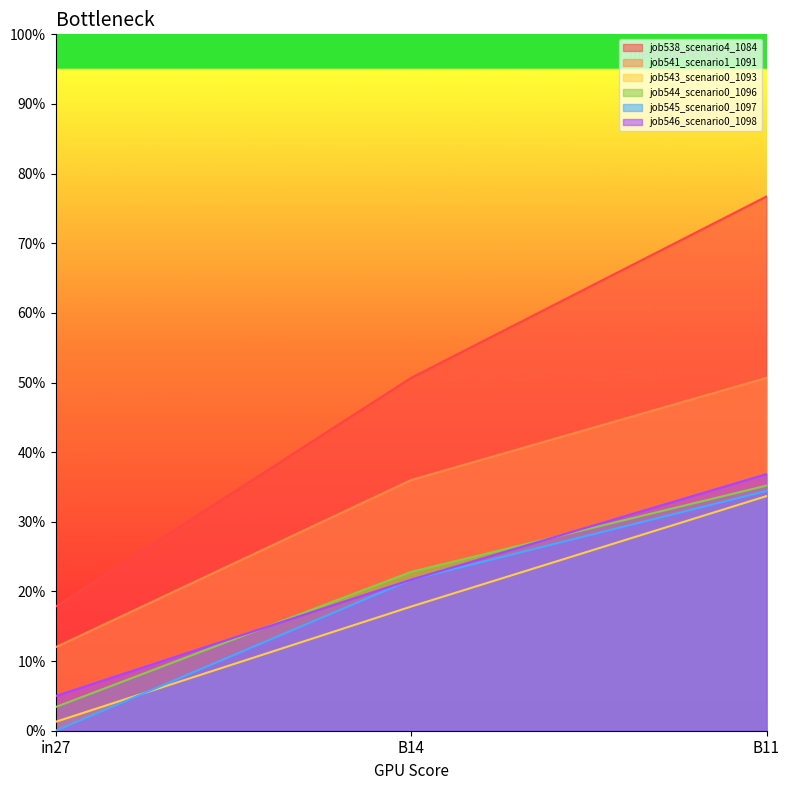

What is the difference between the job546_scenario0_1098 values at B11 and B14?

0.2